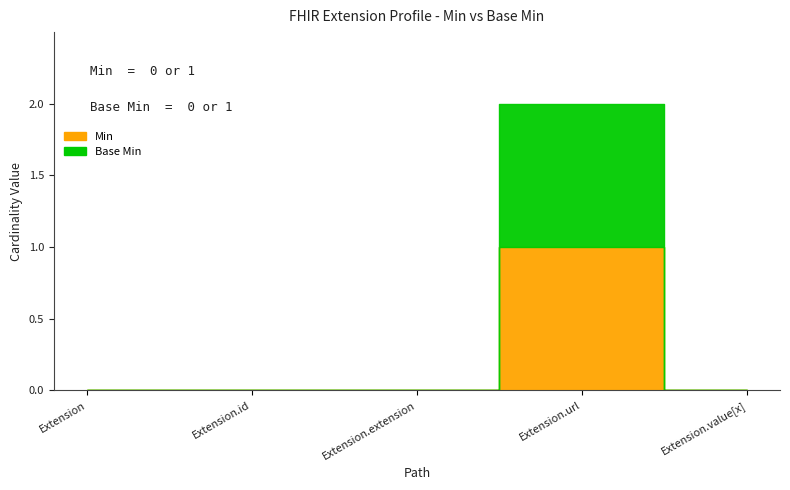

What is the label of the 3rd point from the left?

Extension.extension